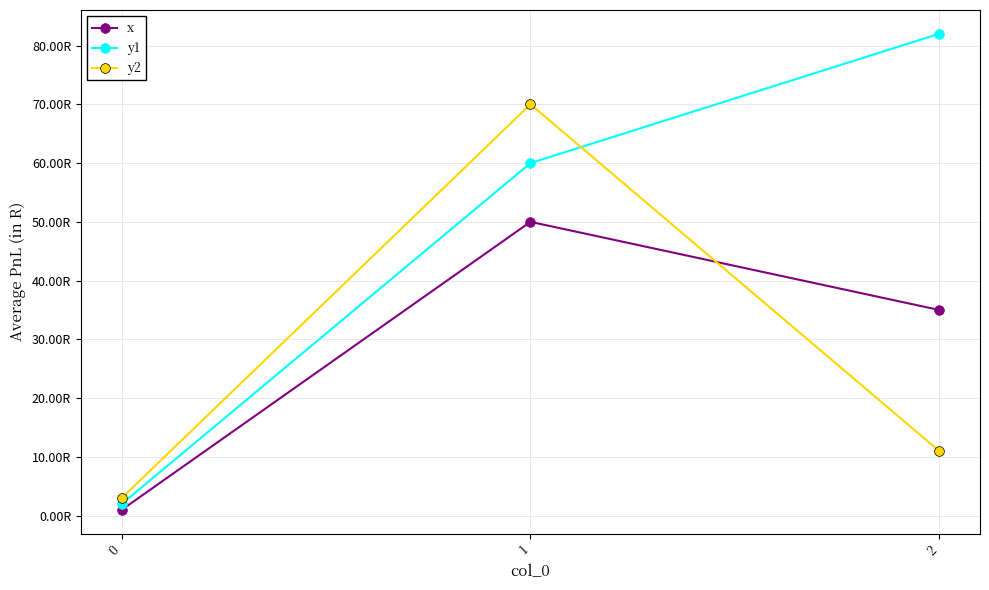

What is the sum of the y1 values at 2 and 1?

142